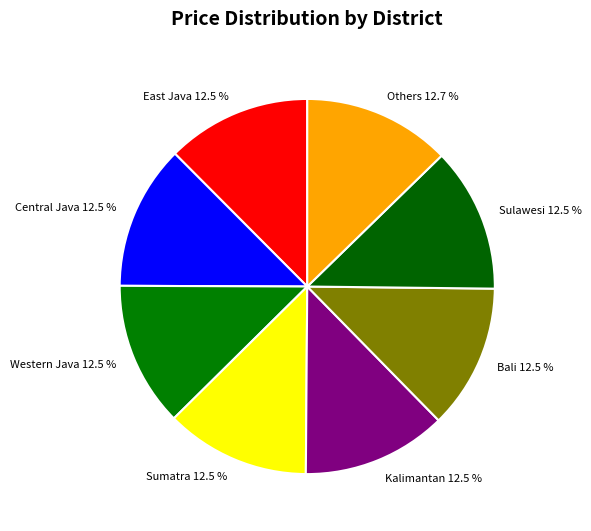

Does Bali 12.5 % represent more than half of the total?

No